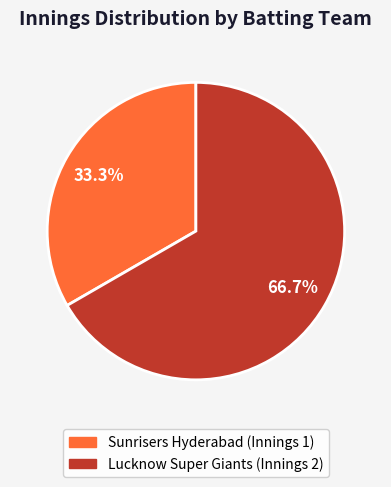

Which category has the smallest portion of the pie?

Sunrisers Hyderabad (Innings 1)